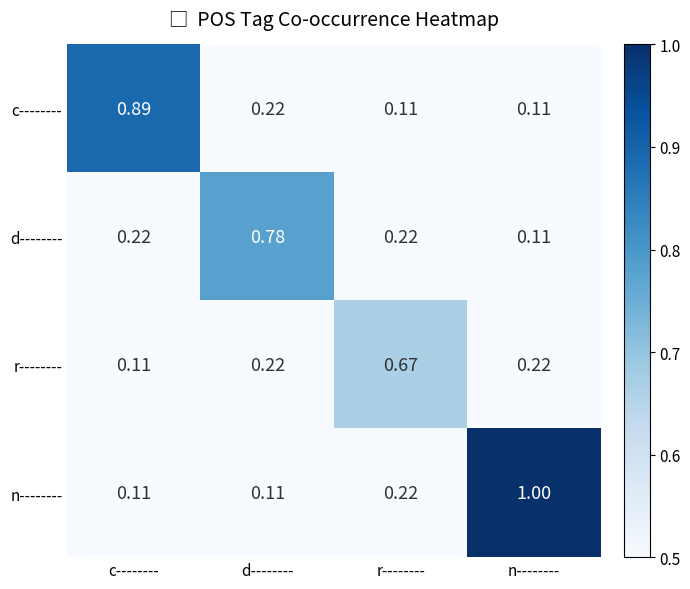

Where is r-------- nearest to the value 0?

c--------